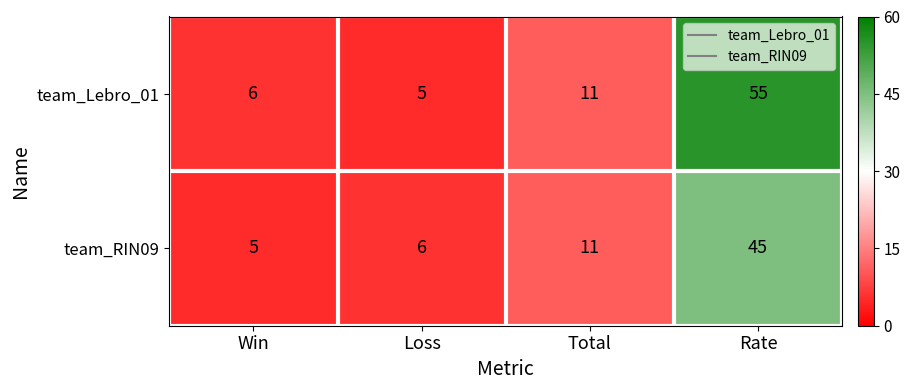

At how many categories does at least one series exceed 45?

1